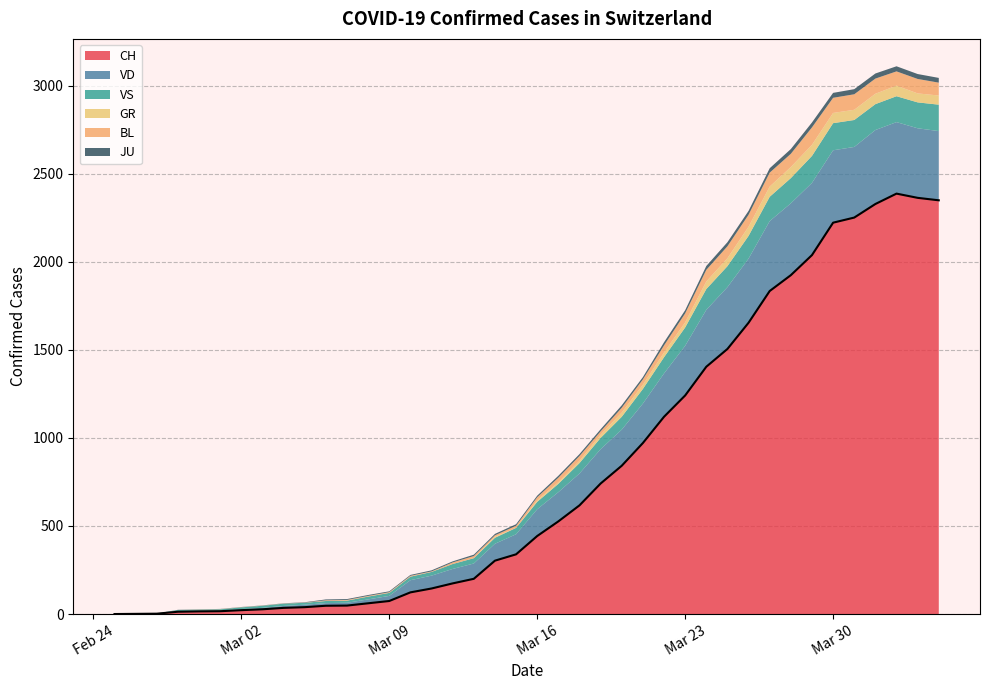

What are all the series names shown in the legend?

CH, VD, VS, GR, BL, JU